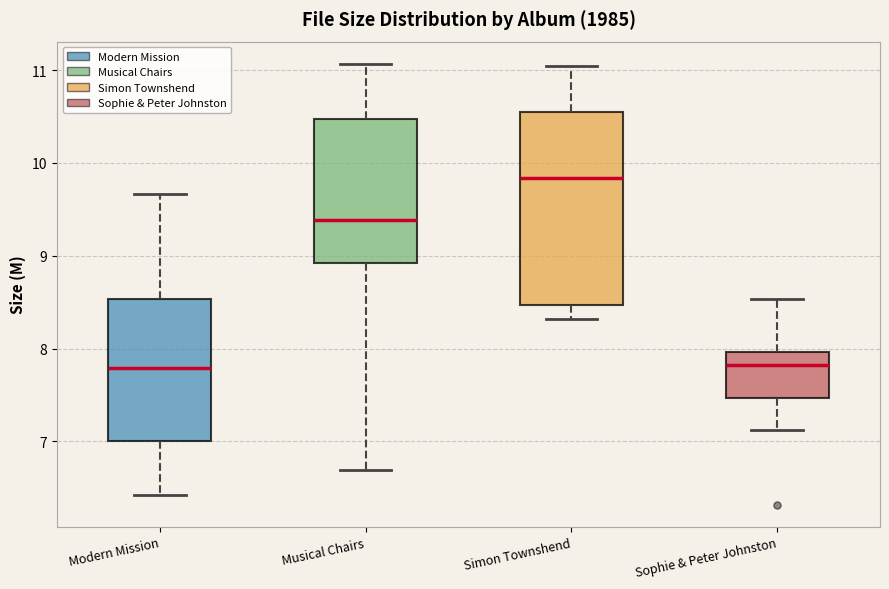

Which box's median line is the highest?

Simon Townshend